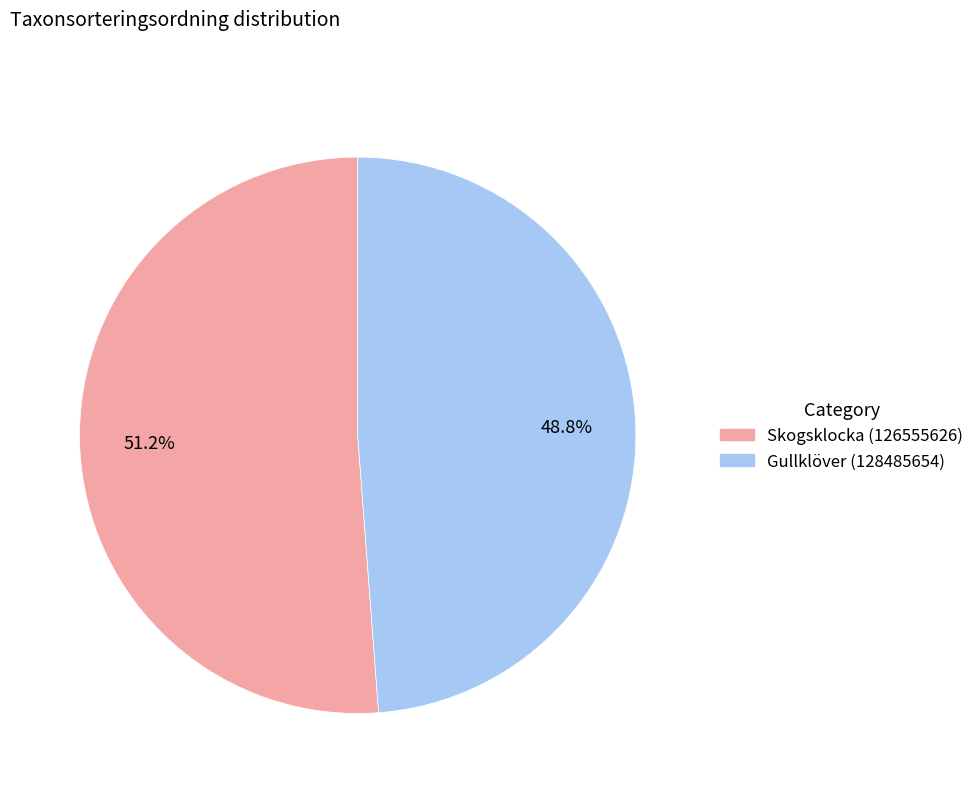

What is the smallest slice in the pie chart?

Gullklöver (128485654)